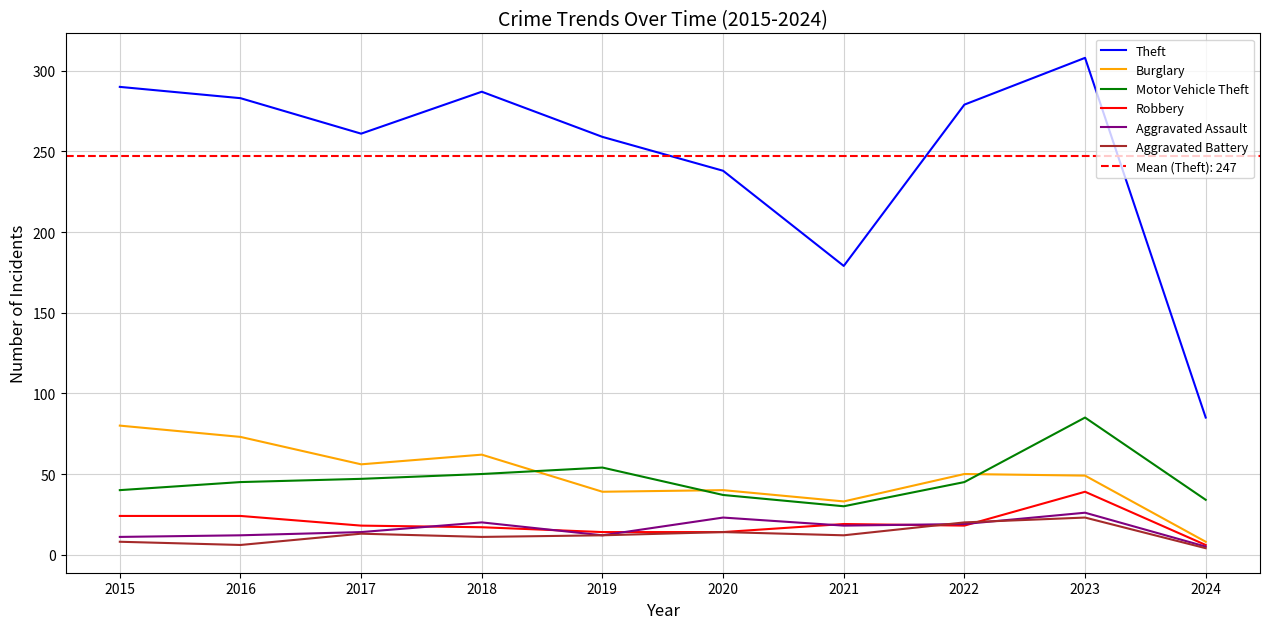

What are all the series names shown in the legend?

Theft, Burglary, Motor Vehicle Theft, Robbery, Aggravated Assault, Aggravated Battery